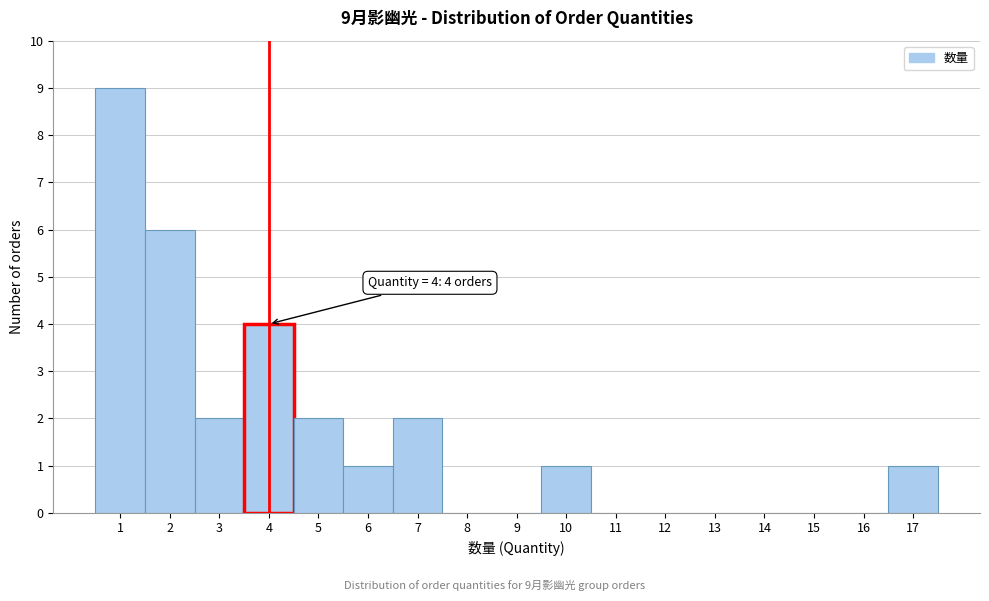

Which range on the x-axis has the tallest bar?

0.5 to 1.5